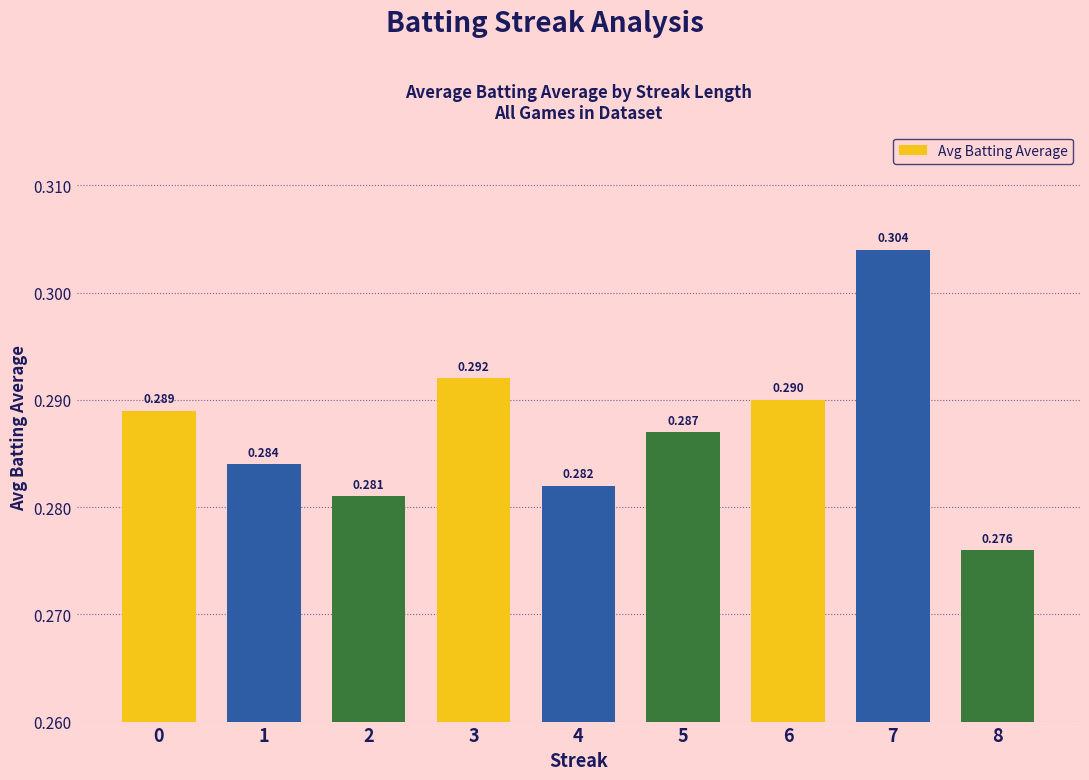

How many distinct data groups are displayed?

1